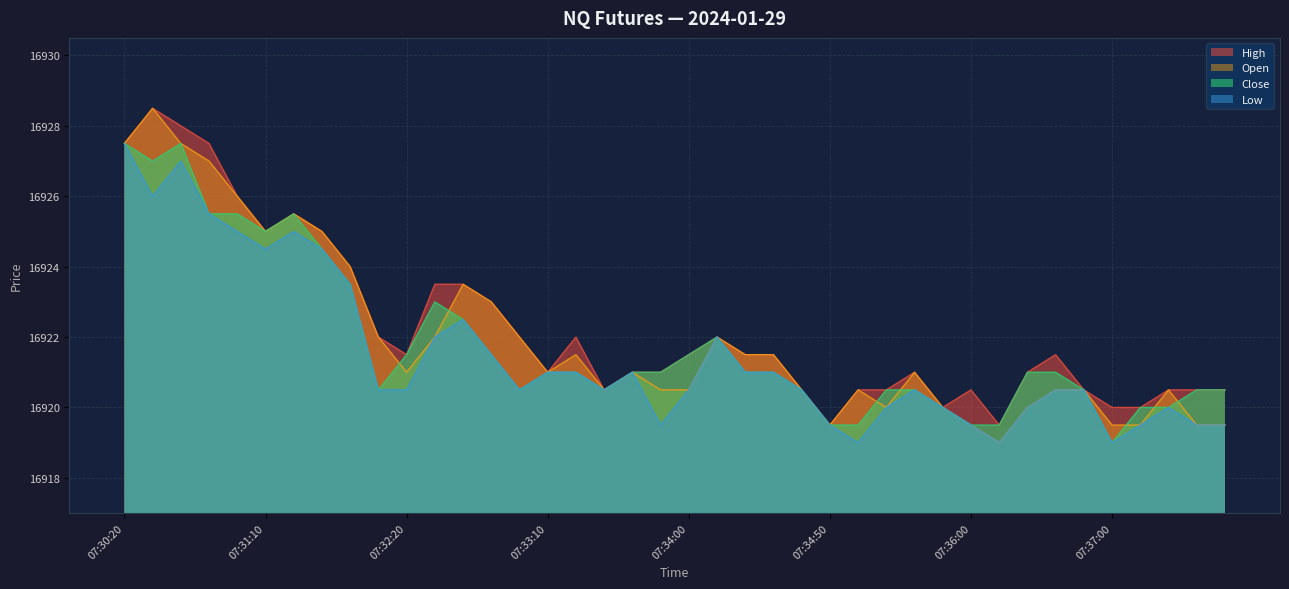

True or false: Low and Open intersect in this chart.

False